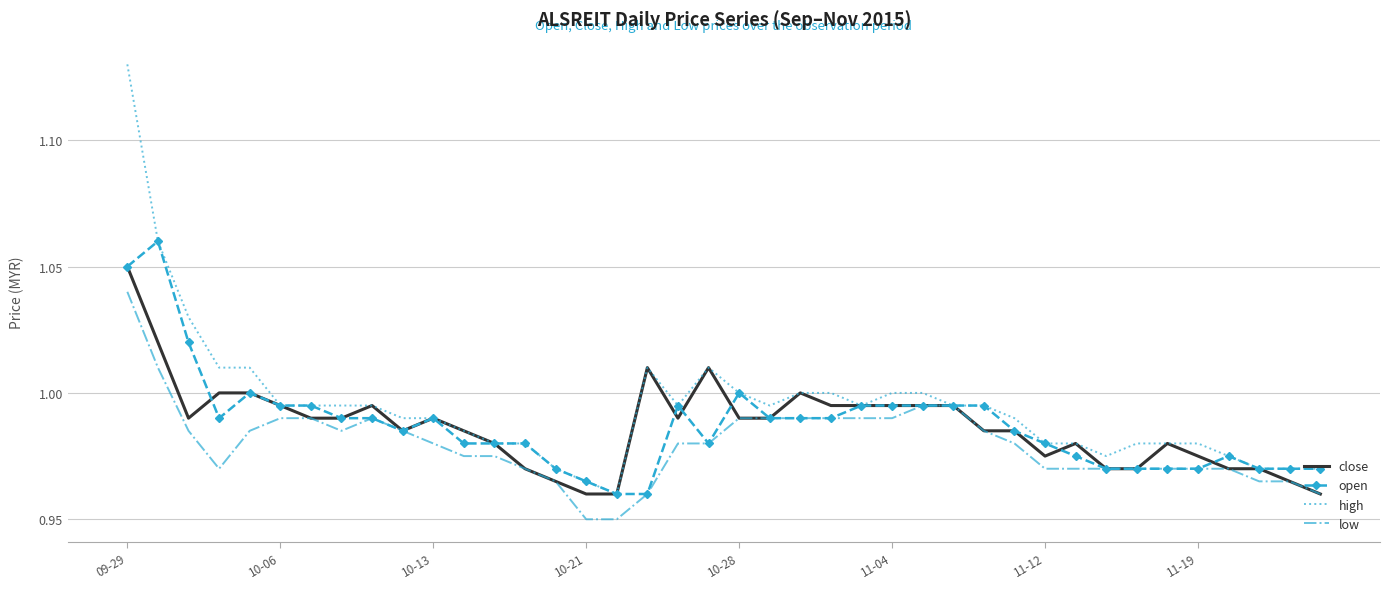

List the series in order of their peak value, lowest first.

low, close, open, high